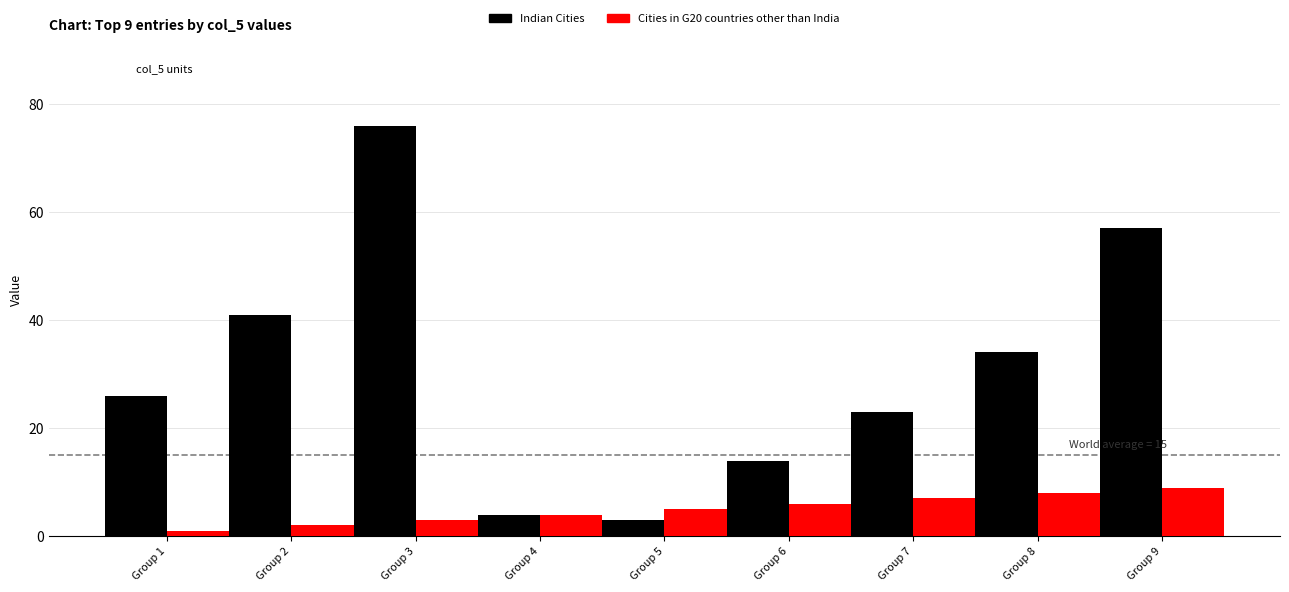

Reading left to right, list all the values displayed in this chart.

Indian Cities: 26	41	76	4	3	14	23	34	57
Cities in G20 countries other than India: 1	2	3	4	5	6	7	8	9